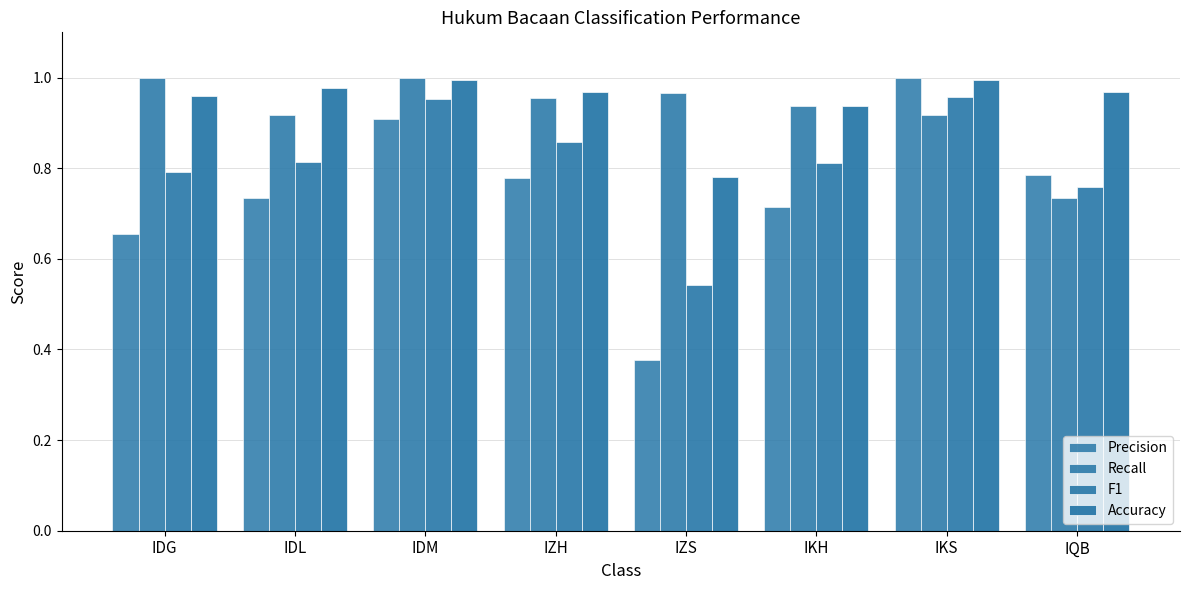

Are the bars grouped side by side (vs. stacked)?

Yes